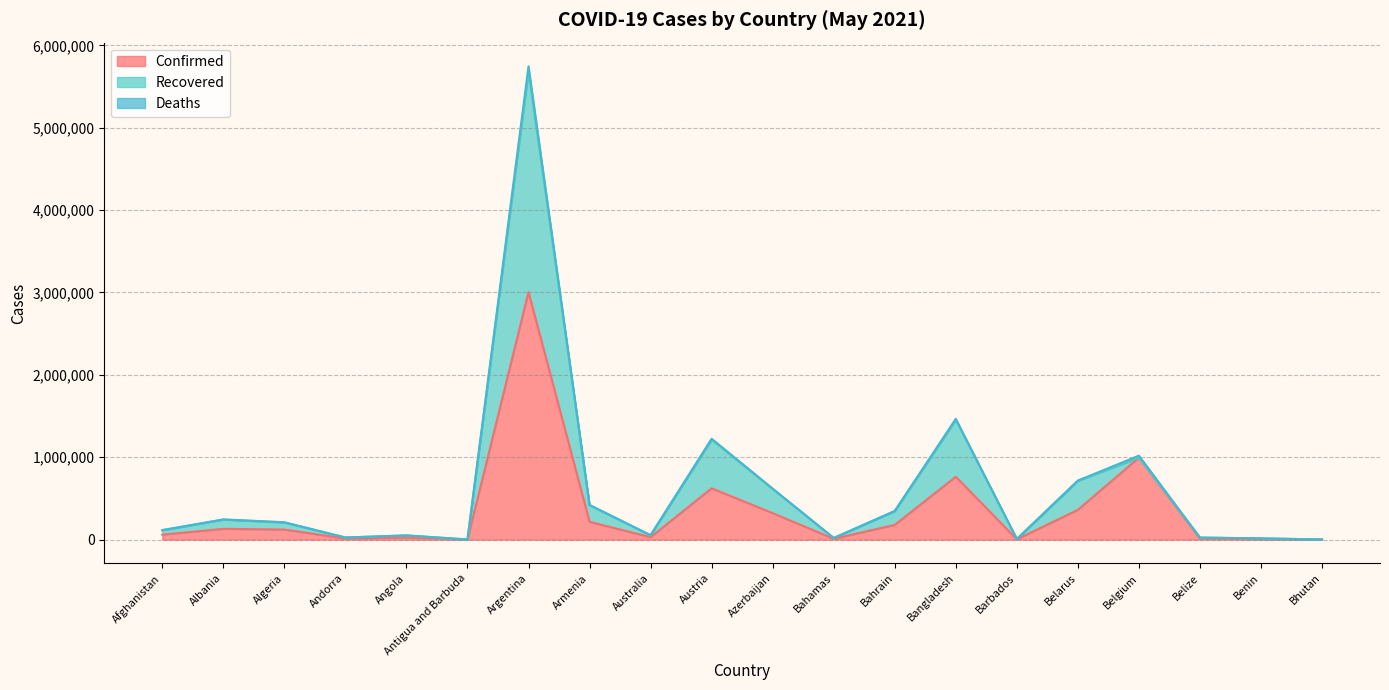

Which series has the widest spread of values?

Recovered